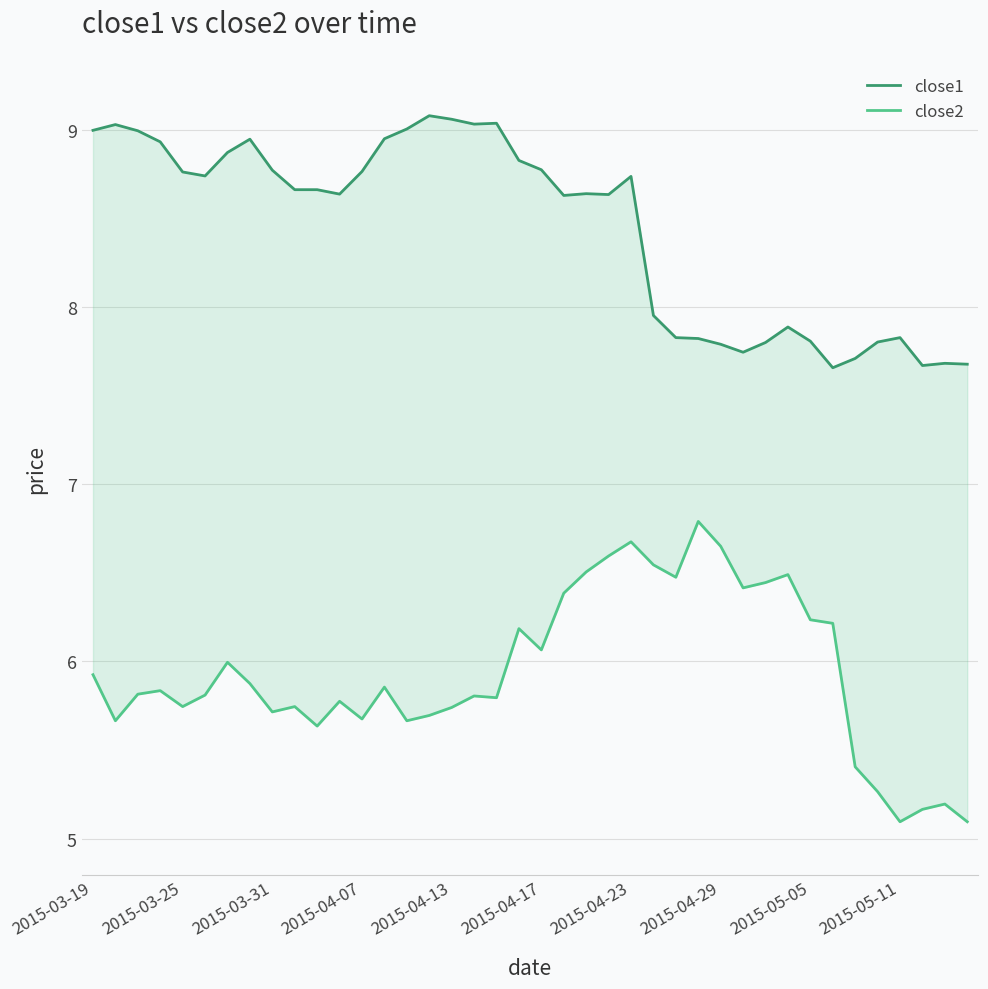

Is it true that close2 equals 7.6 at 35?

False